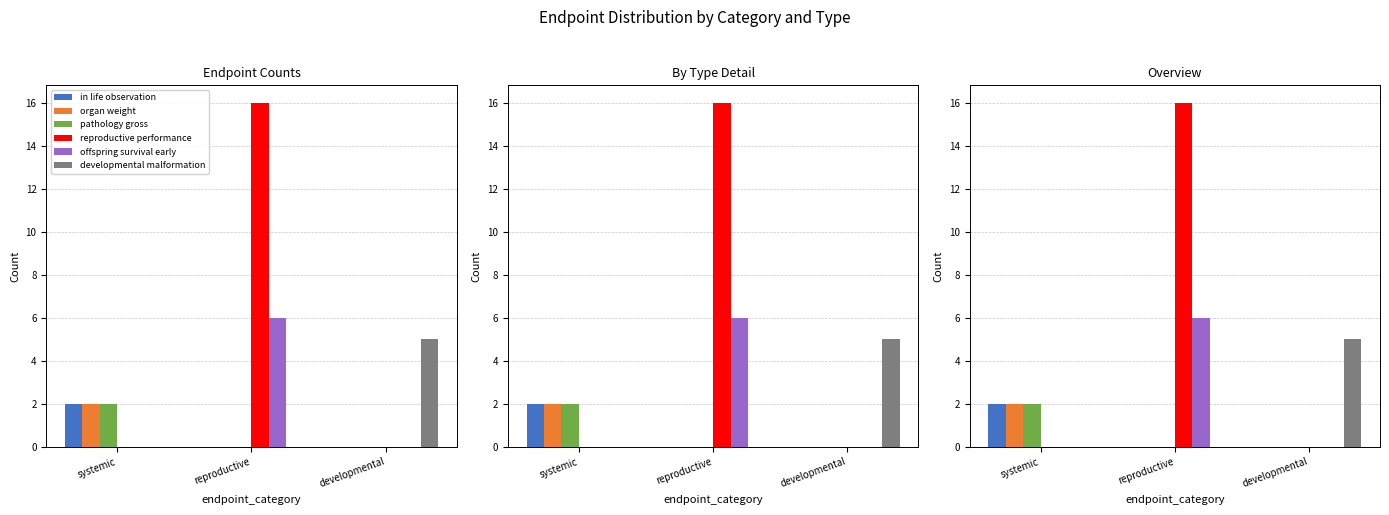

Reading right to left, extract all data points from this chart.

in life observation: developmental=0	reproductive=0	systemic=2
organ weight: developmental=0	reproductive=0	systemic=2
pathology gross: developmental=0	reproductive=0	systemic=2
reproductive performance: developmental=0	reproductive=16	systemic=0
offspring survival early: developmental=0	reproductive=6	systemic=0
developmental malformation: developmental=5	reproductive=0	systemic=0